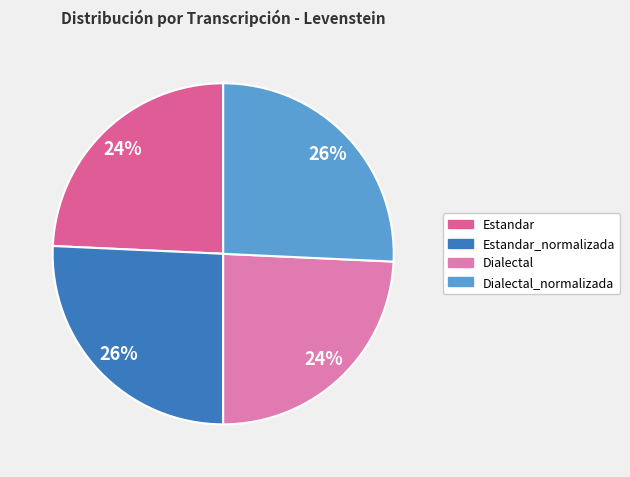

How many segments does this pie chart have?

4